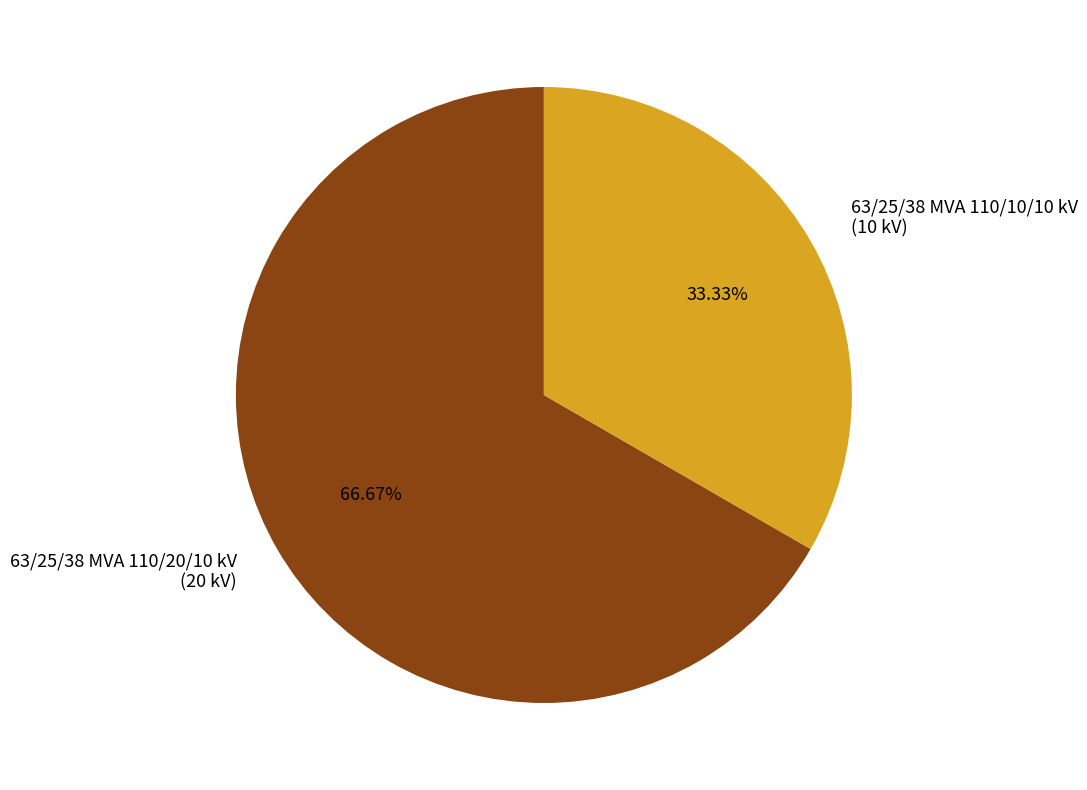

Is the sum of 63/25/38 MVA 110/10/10 kV and 63/25/38 MVA 110/20/10 kV greater than half?

Yes